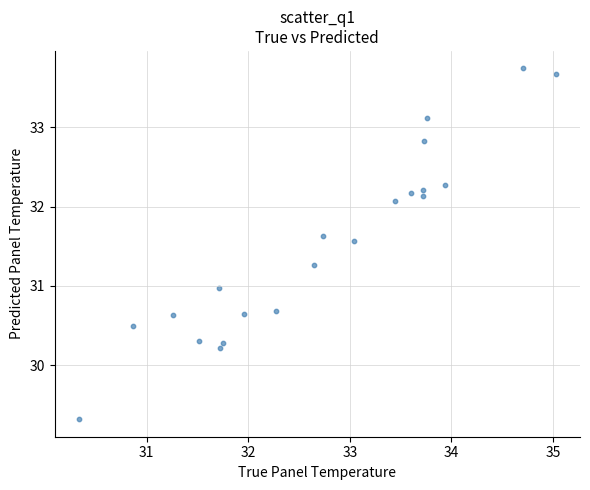

What is the range of X values (max minus min)?

4.7